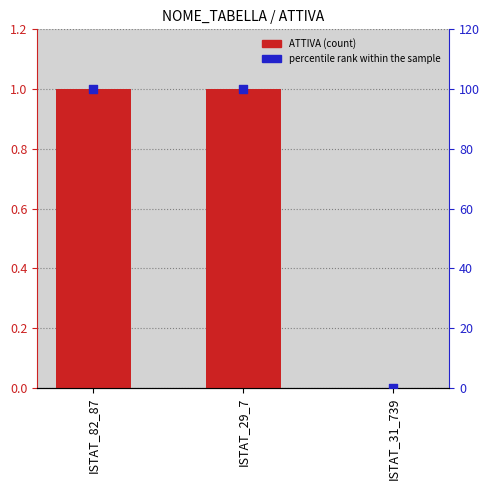

Which series has the largest total across all categories?

percentile rank within the sample